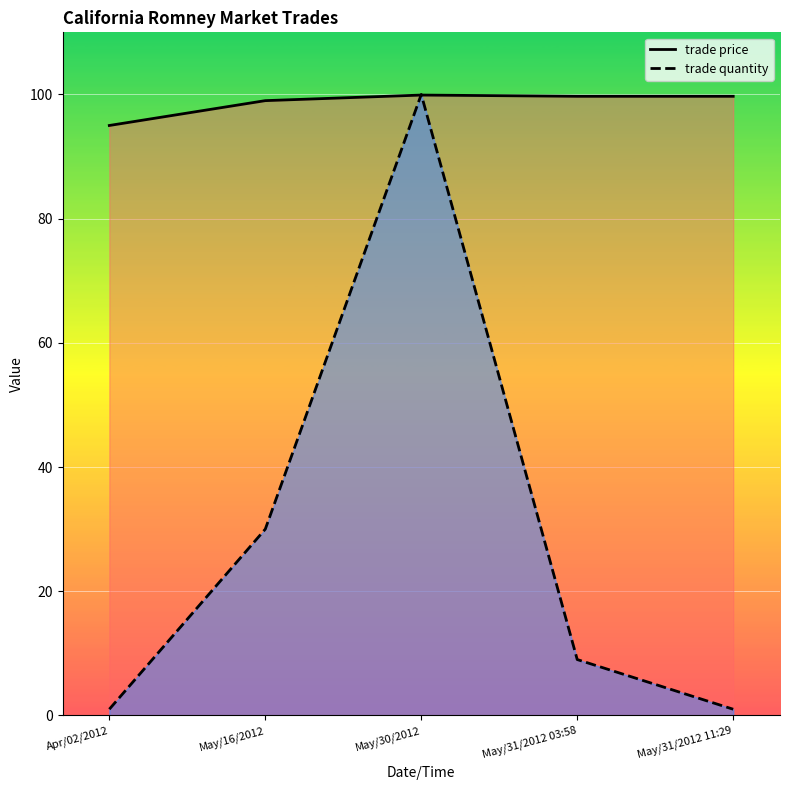

The trade quantity series shows 1.0 at Apr/02/2012. True or false?

True